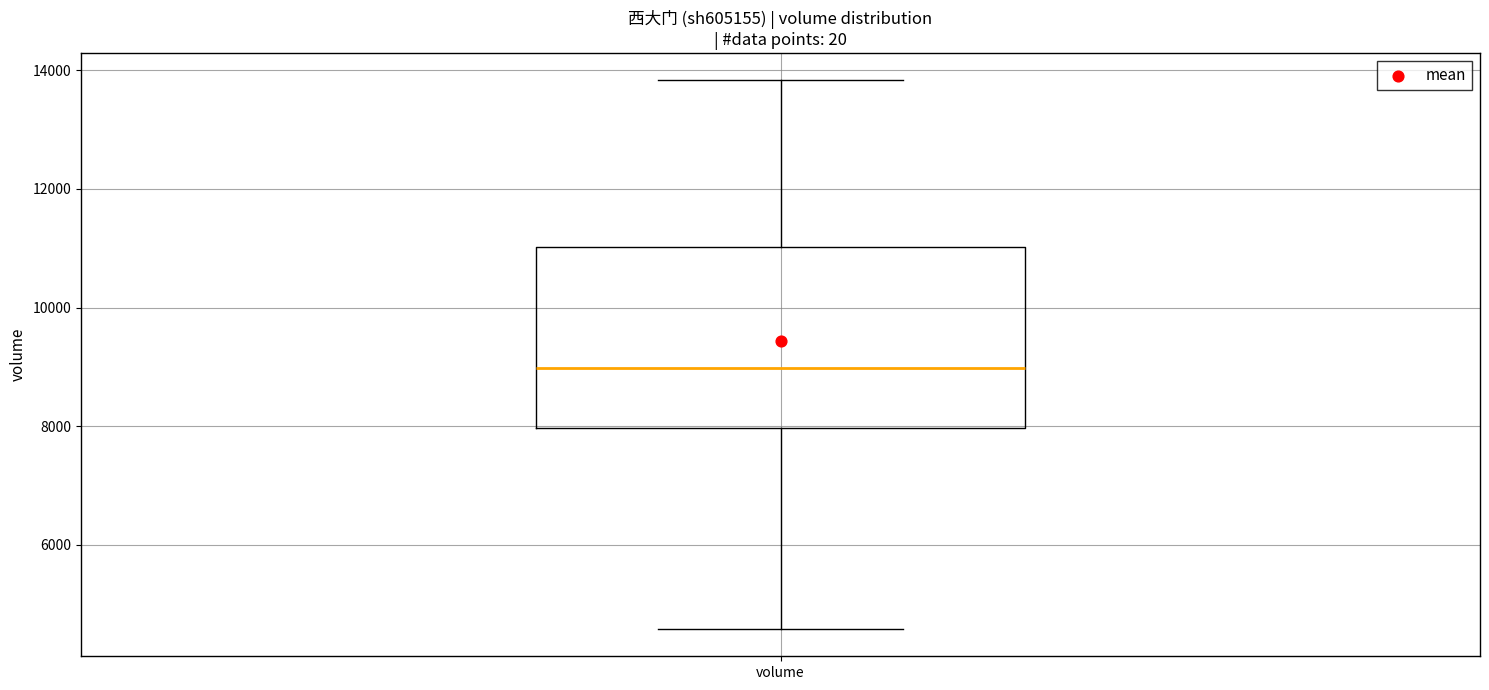

Transcribe this box plot: give where the median line is, the range the box spans, and where the two whiskers end, as read against the y-axis. The values are not printed on the chart, so give them approximately, as read against the axis.

median 9000, box 8000 to 11000, whiskers 4600 to 13800